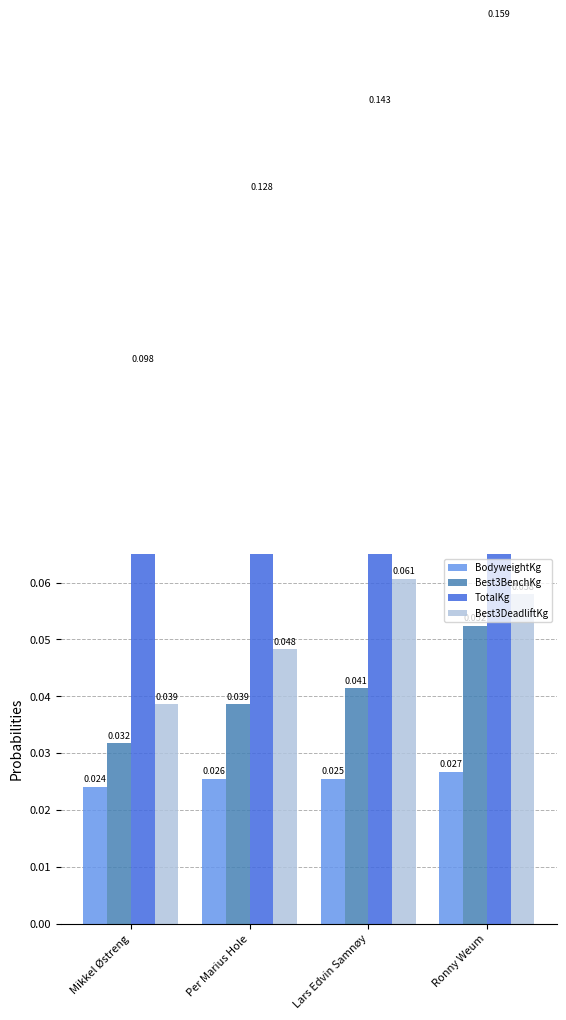

At Mikkel Østreng, list the series in order from largest to smallest.

TotalKg, Best3DeadliftKg, Best3BenchKg, BodyweightKg